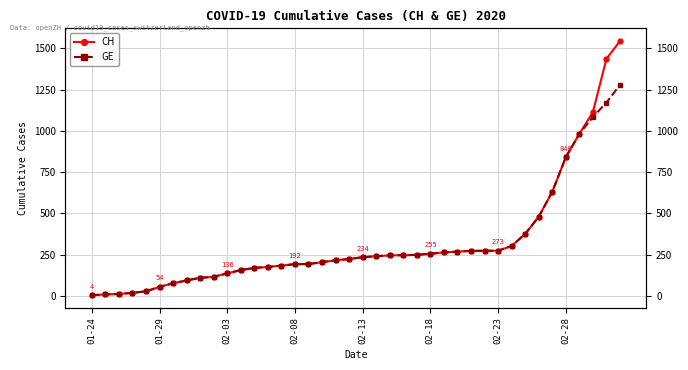

Which series has the largest total across all categories?

CH